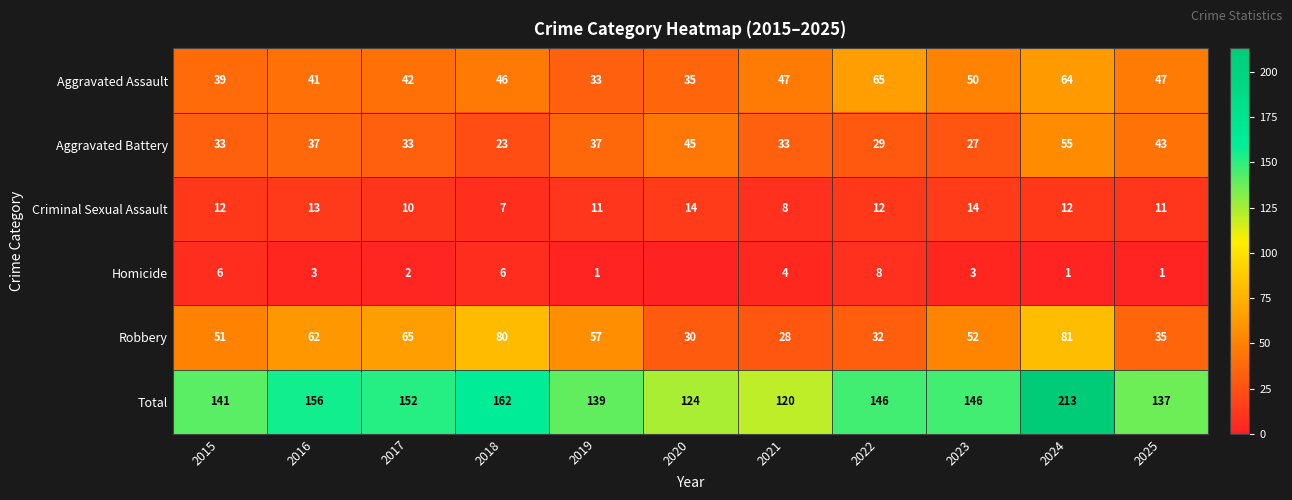

At 2017, list the series in order from largest to smallest.

Total, Robbery, Aggravated Assault, Aggravated Battery, Criminal Sexual Assault, Homicide